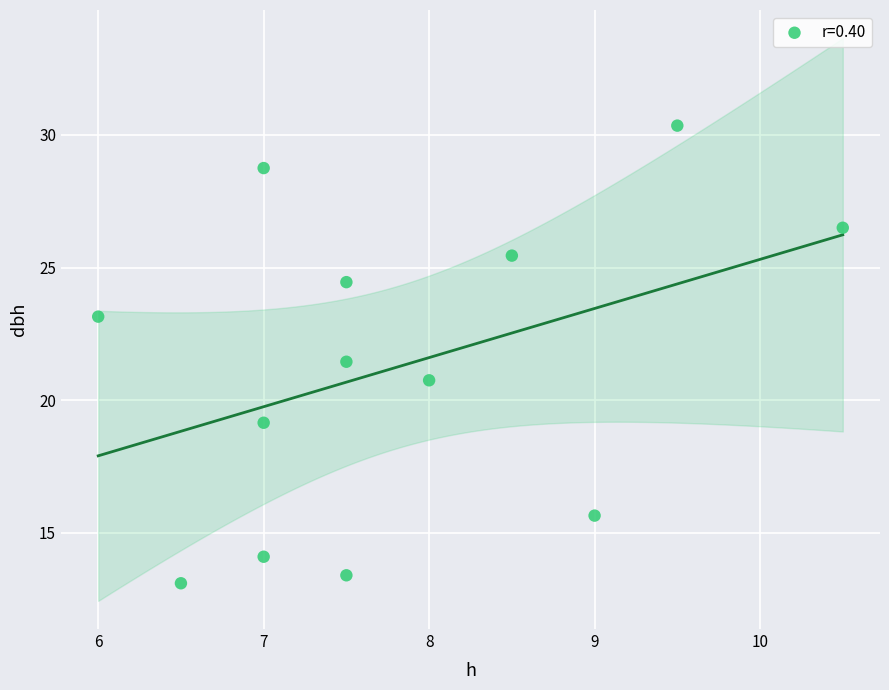

What is the range of X values (max minus min)?

4.5